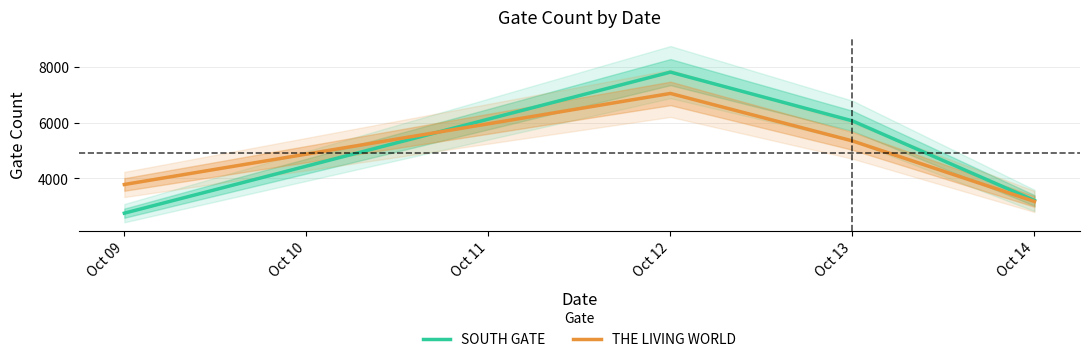

How many lines are shown in the chart?

2